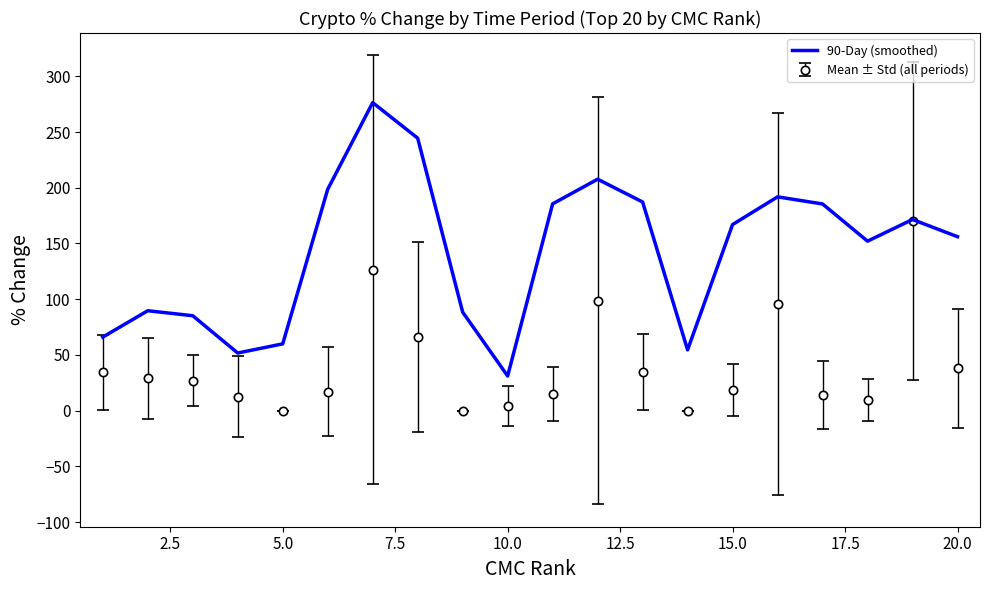

What is the highest value of the 90-Day (smoothed) series?

276.4